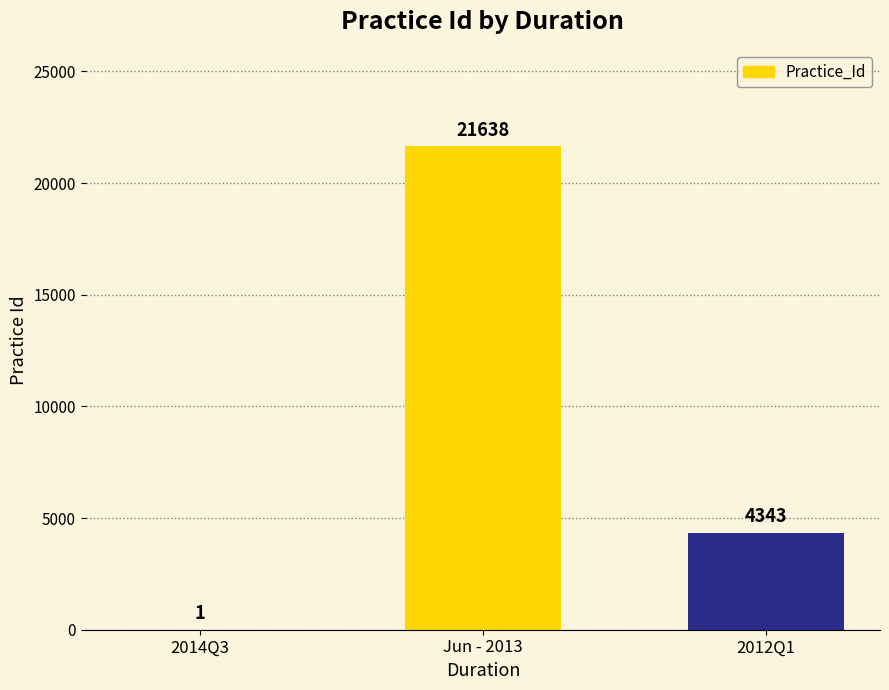

How many categories are shown in the chart?

3